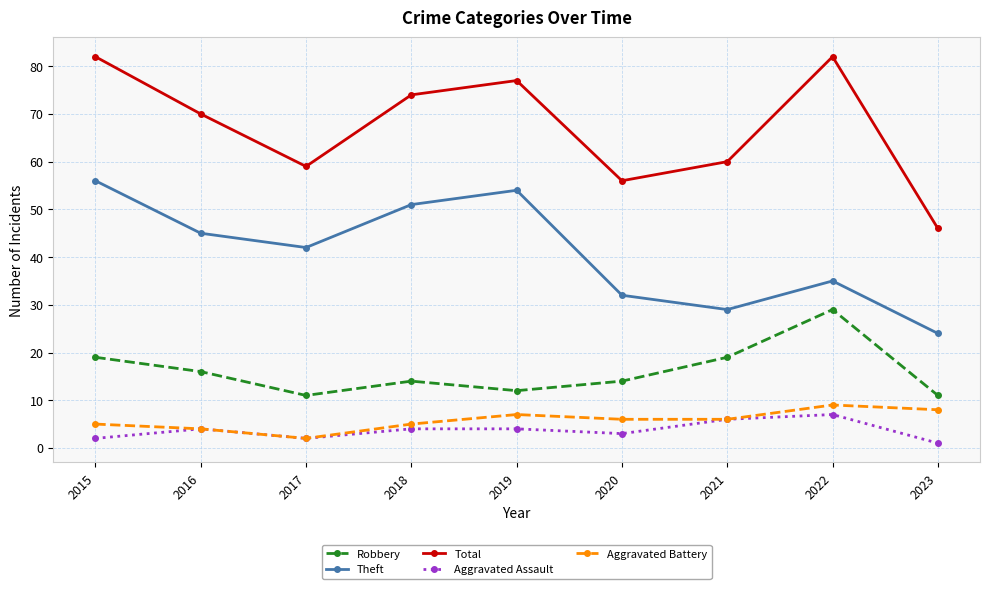

List the series in order of their peak value, lowest first.

Aggravated Assault, Aggravated Battery, Robbery, Theft, Total